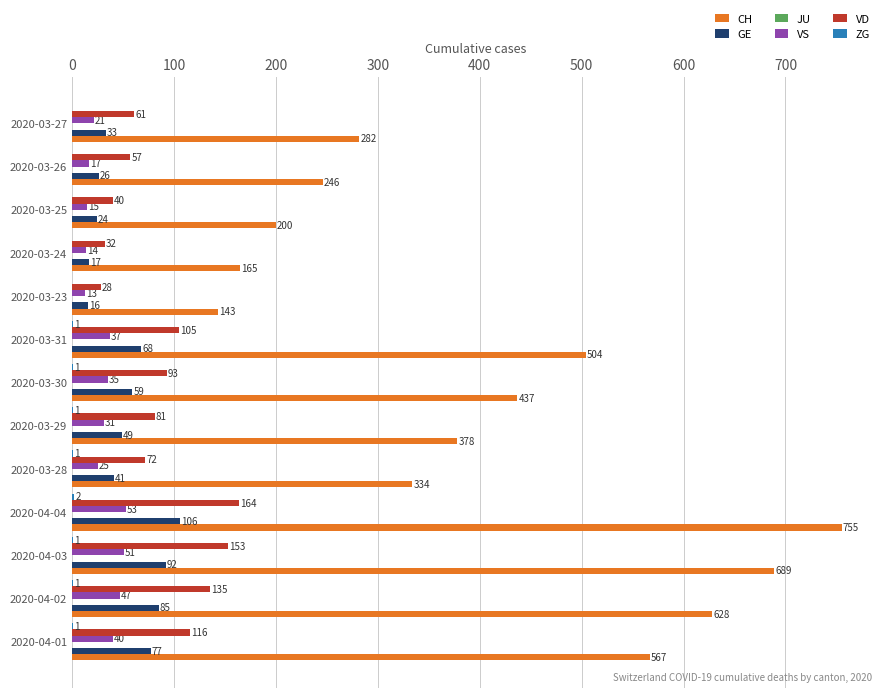

What is the approximate value of VS at 2020-04-03, to the nearest 5?

50